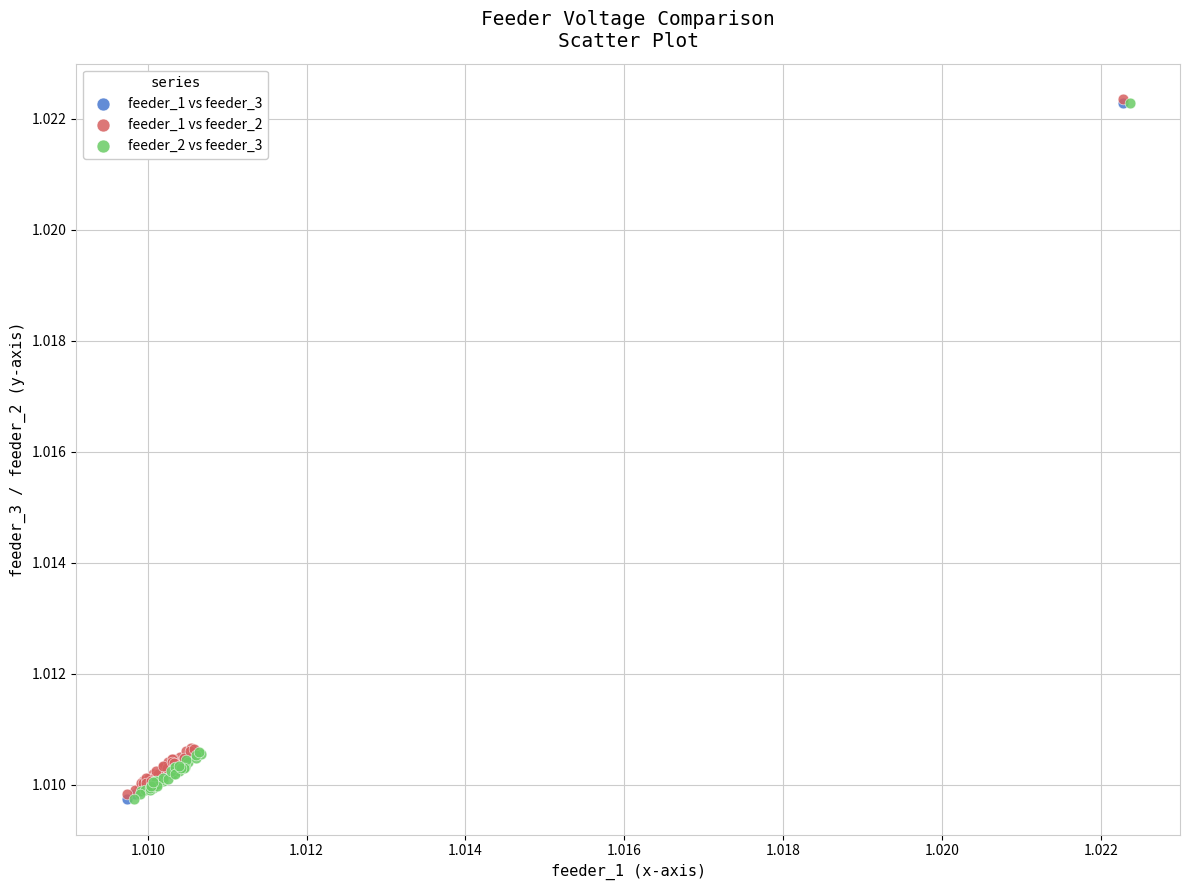

What are all the series names shown in the legend?

feeder_1 vs feeder_3, feeder_1 vs feeder_2, feeder_2 vs feeder_3